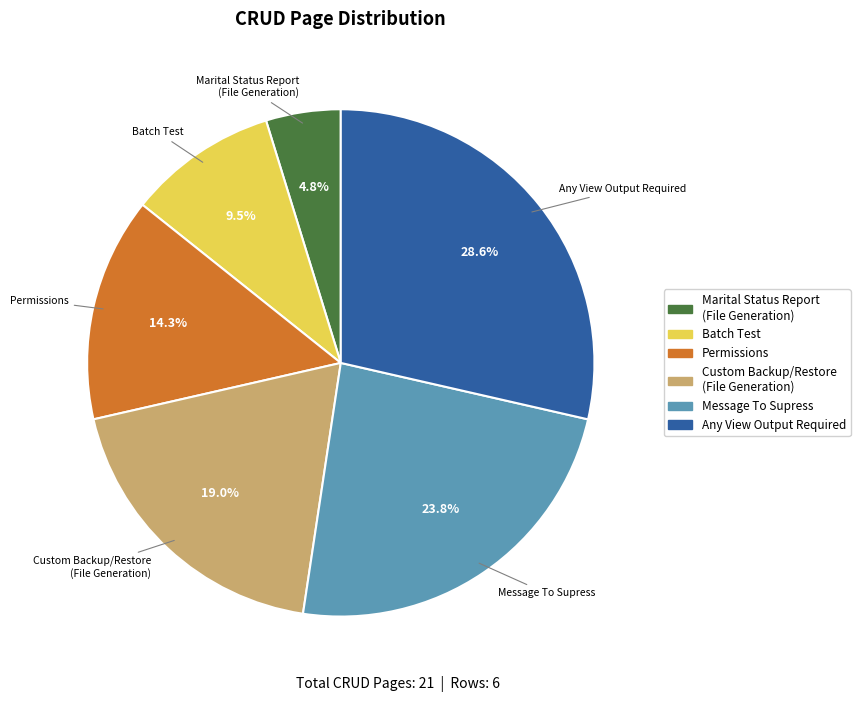

To the nearest percent, what is the difference between the largest and smallest slice percentages?

24%